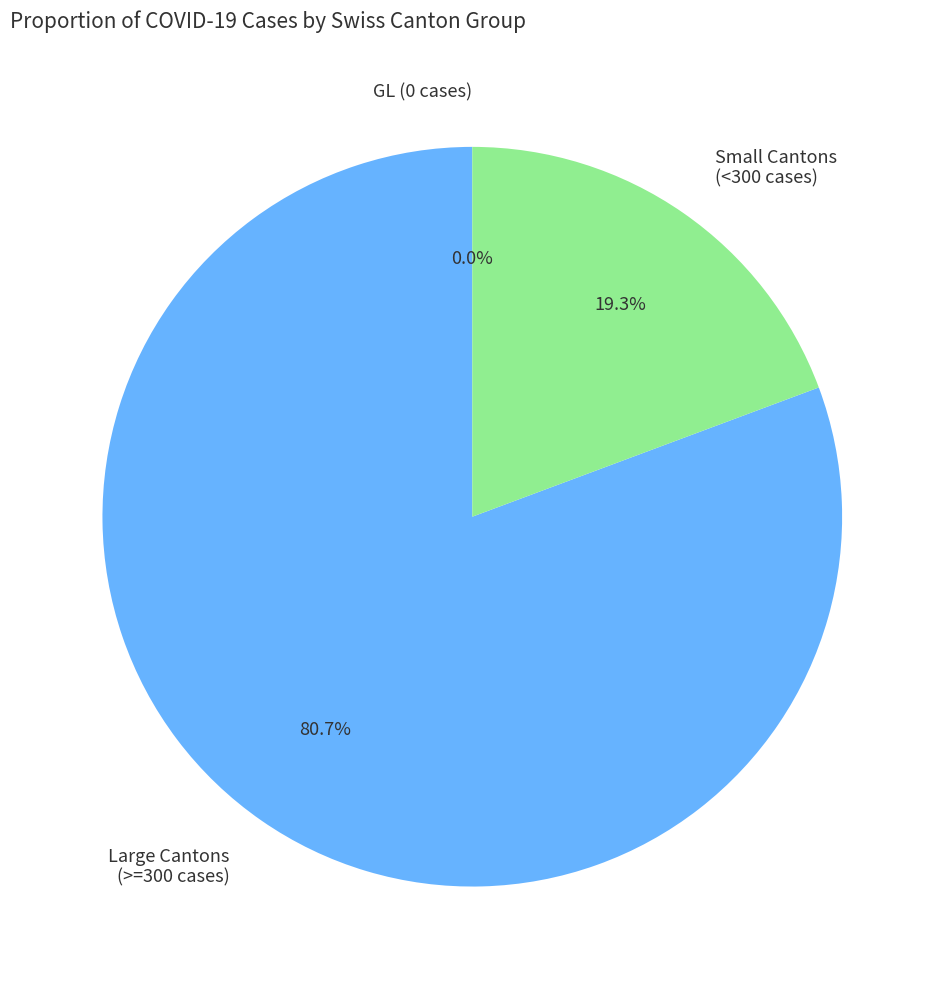

True or false: ZG accounts for 11% of the total.

False